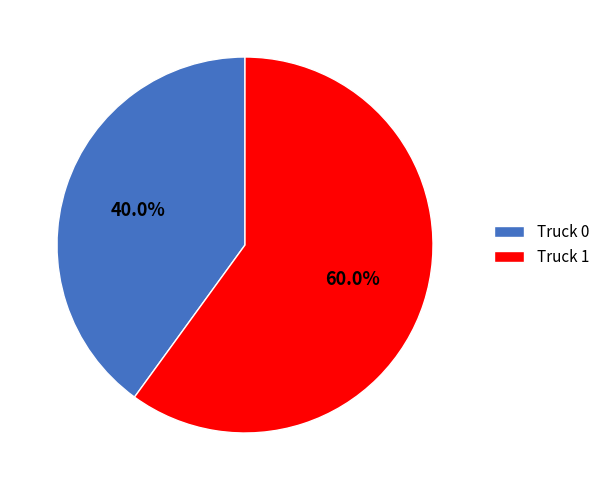

Is there any slice that represents more than half of the pie?

Yes